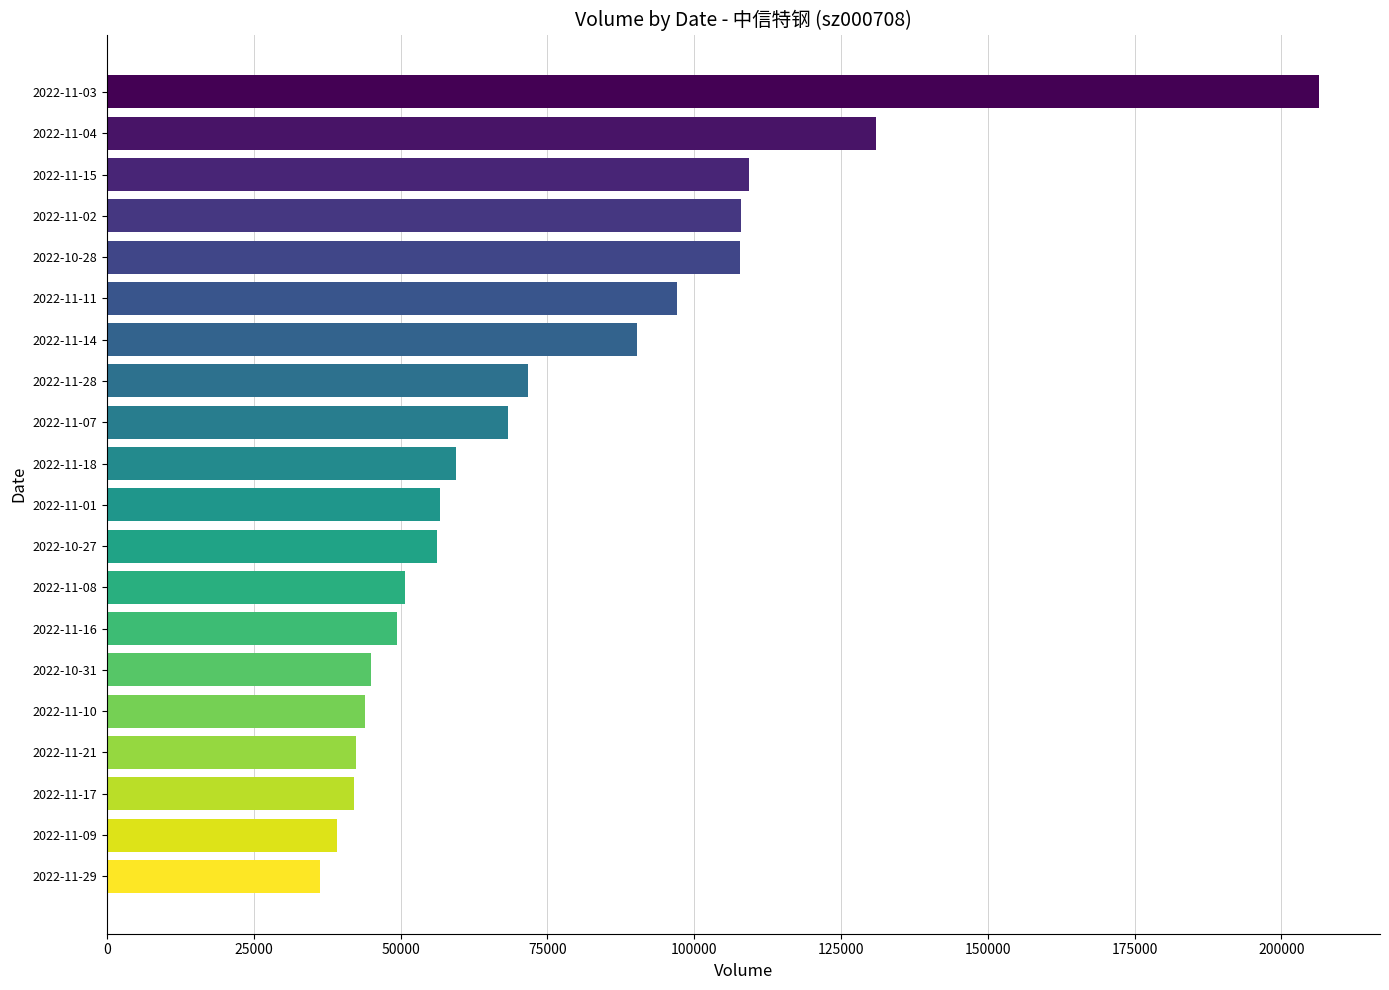

Which category has the lowest value across all series?

2022-11-29